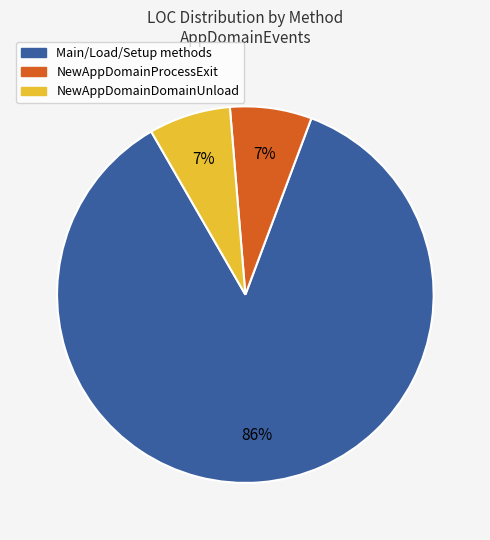

Is there a majority slice in this chart?

Yes